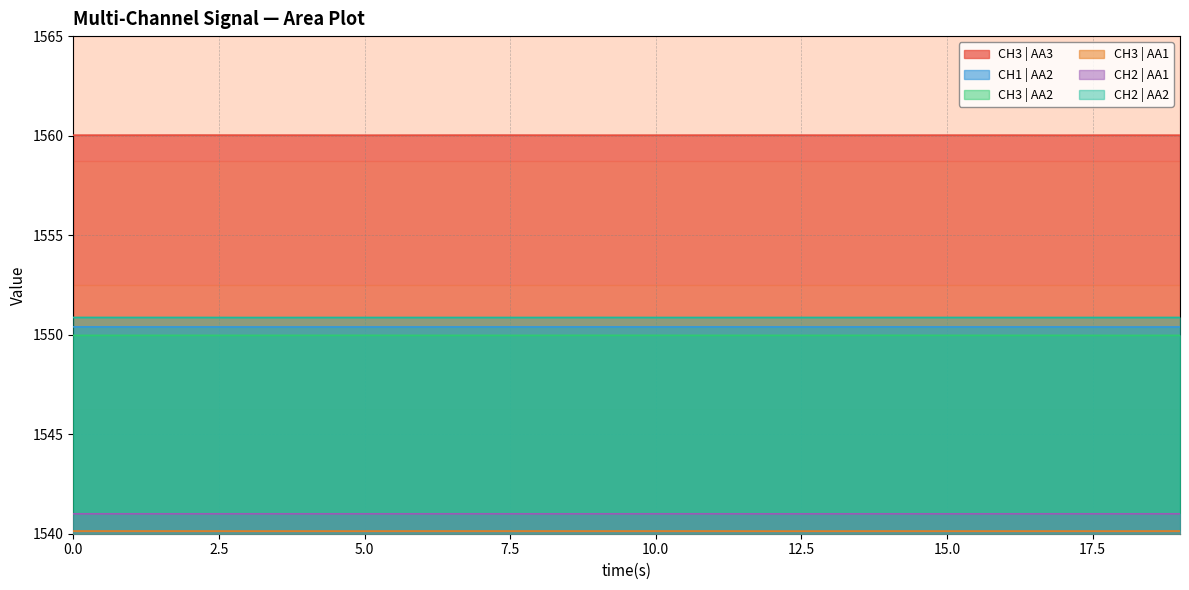

Which series has the largest total across all categories?

CH3 | AA3